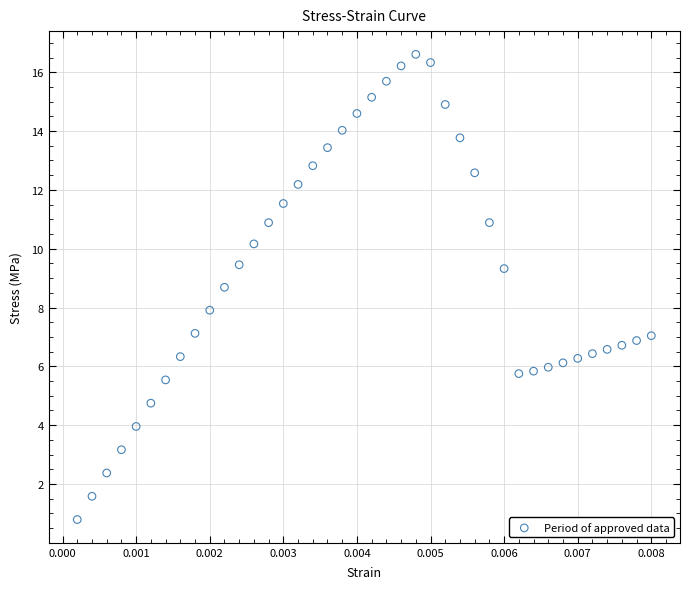

What is the range of Y values (max minus min)?

15.8